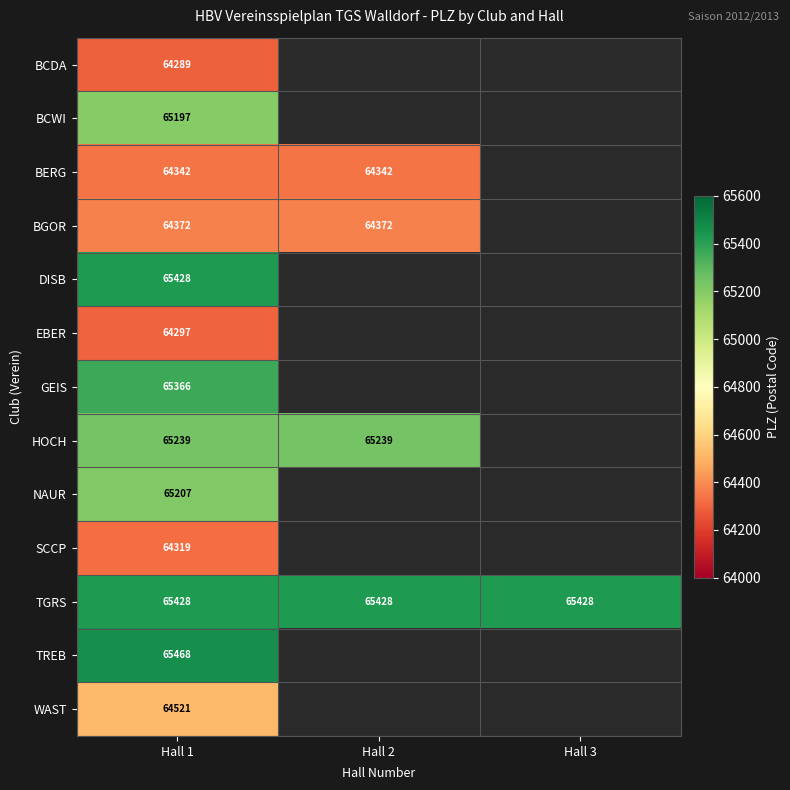

The TGRS series shows 65428 at Hall 3. True or false?

True